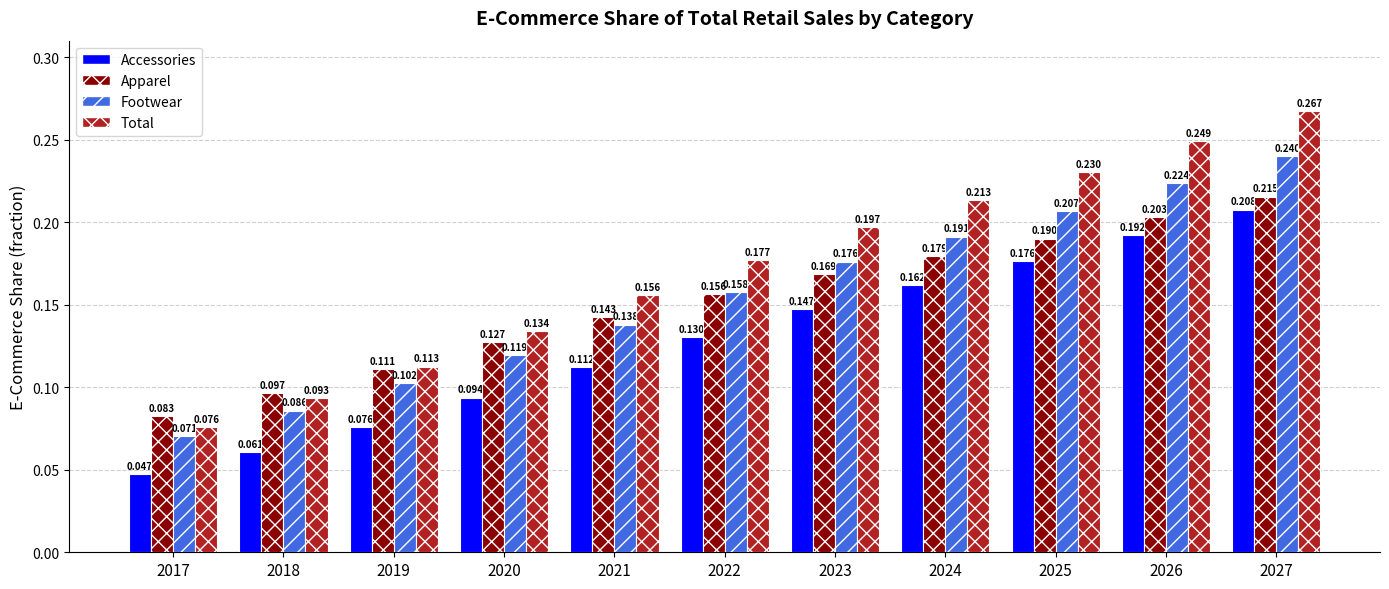

Are the bars grouped side by side (vs. stacked)?

Yes